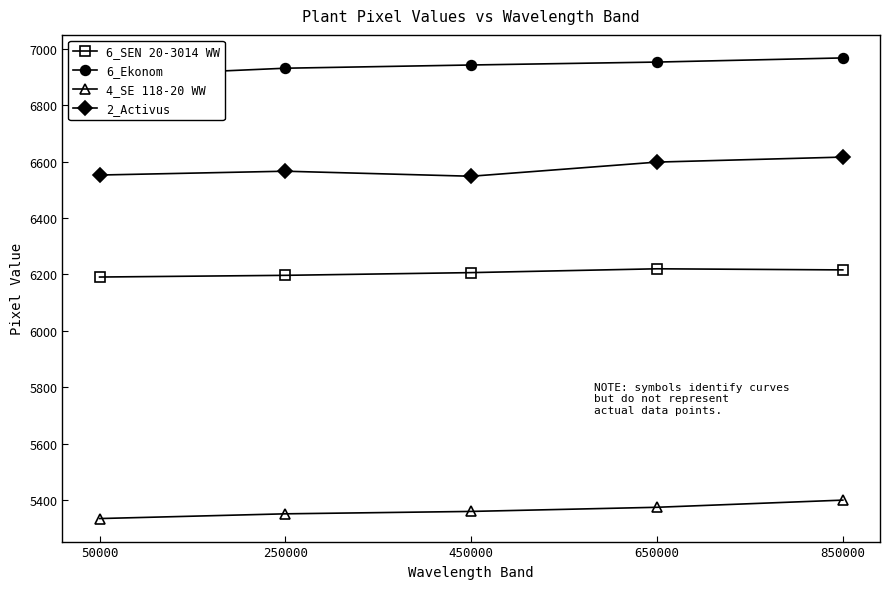

Reading right to left, extract all data points from this chart.

6_SEN 20-3014 WW: 6216.1	6220.1	6206.5	6196.9	6190.8
6_Ekonom: 6968.3	6953.6	6943.3	6931.8	6903.0
4_SE 118-20 WW: 5399.2	5373.8	5359.1	5350.6	5333.8
2_Activus: 6616.4	6598.7	6548.5	6566.3	6552.8